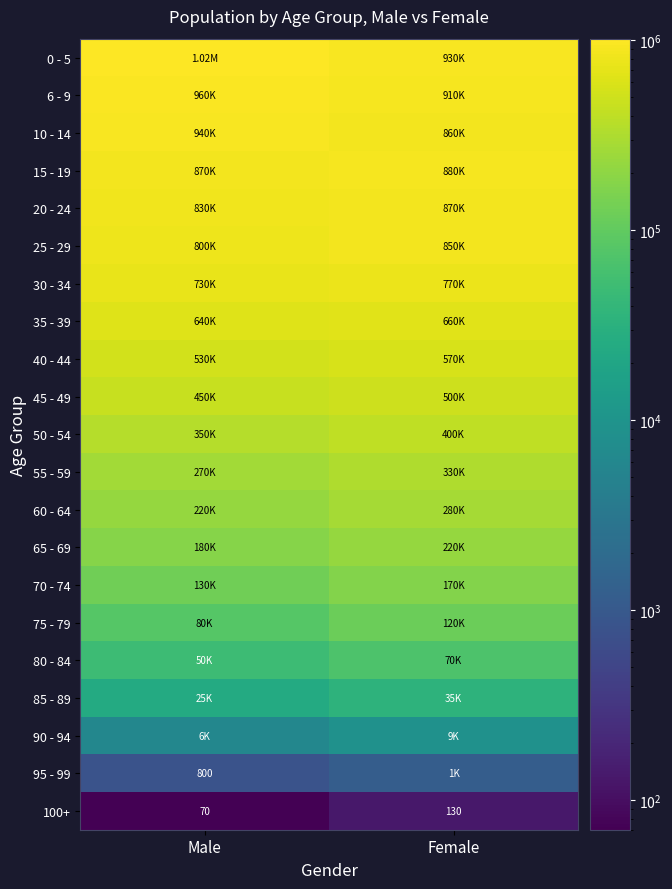

At how many categories does at least one series exceed 268525?

2